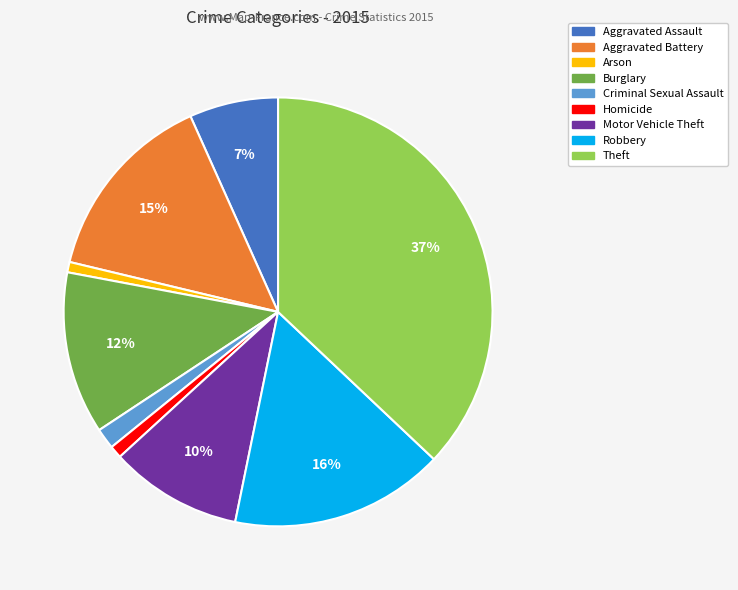

Does Arson represent more than half of the total?

No